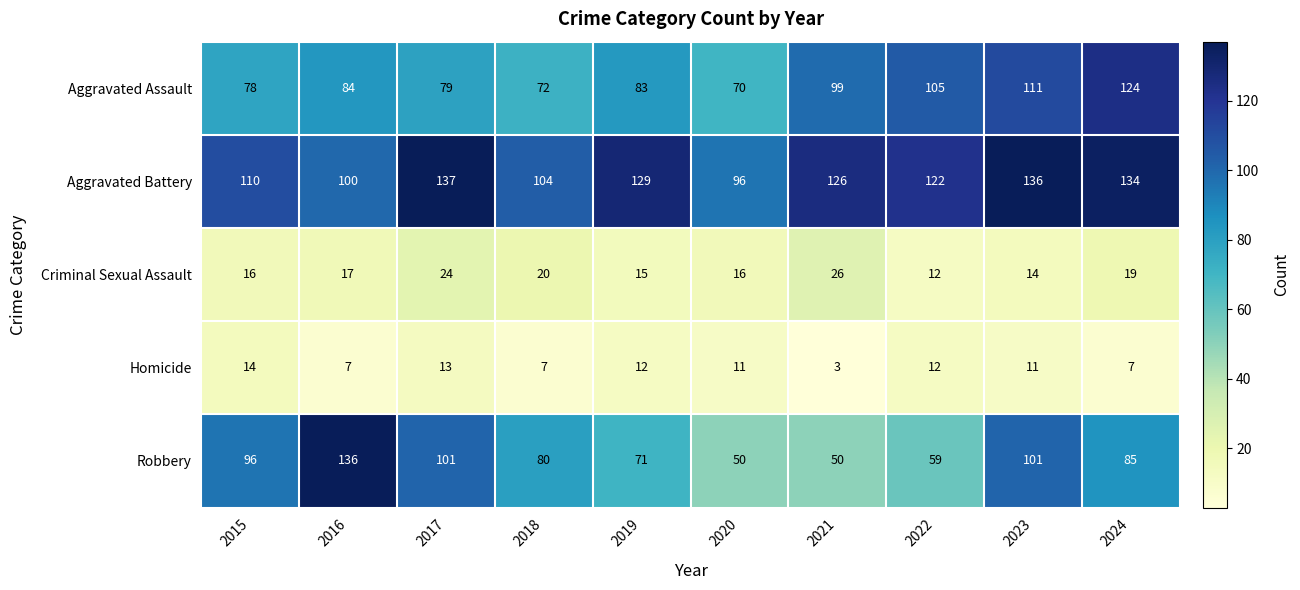

Count the number of data series in this chart.

5